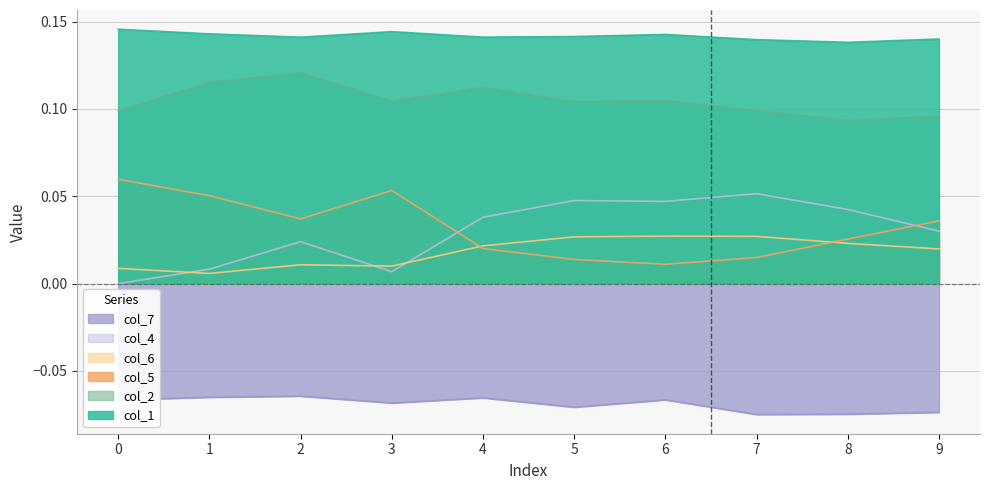

Is the value of col_4 at 9 greater than the value of col_6 at 7?

Yes